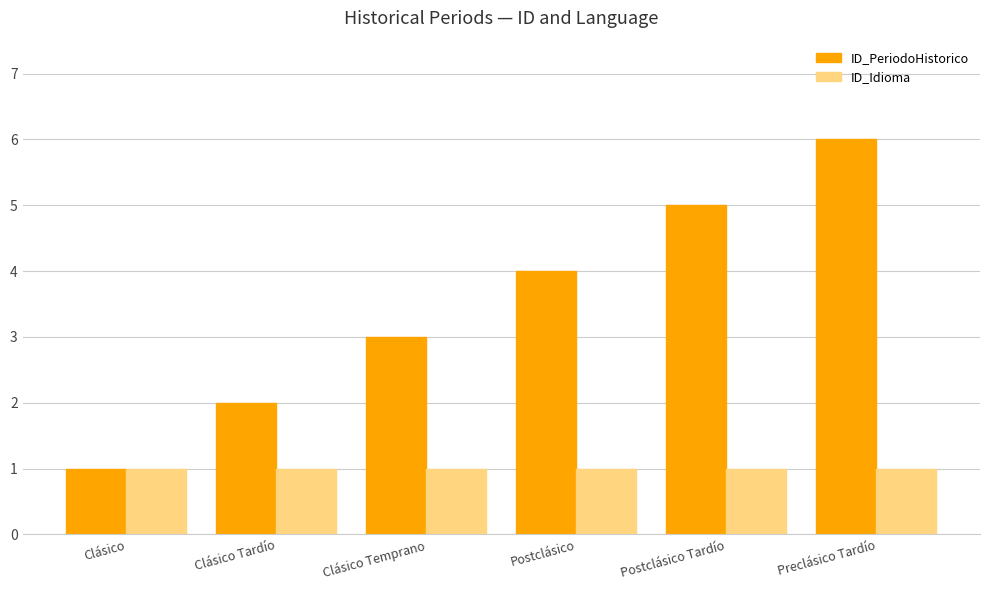

What is the value of the ID_PeriodoHistorico bar at the 5th from the left?

5